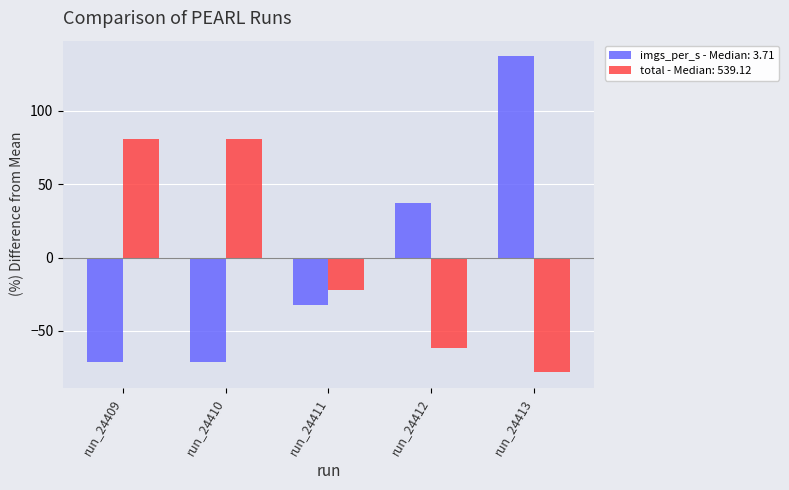

List the series in order of their peak value, lowest first.

total - Median: 539.12, imgs_per_s - Median: 3.71